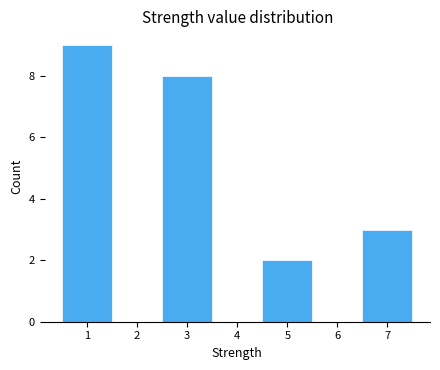

Reading left to right, transcribe this chart: for each bar, give the range it covers on the x-axis and its height. The values are not printed on the chart, so give them approximately, as read against the axis.

0.5 to 1.5: 9
1.5 to 2.5: 0
2.5 to 3.5: 8
3.5 to 4.5: 0
4.5 to 5.5: 2
5.5 to 6.5: 0
6.5 to 7.5: 3